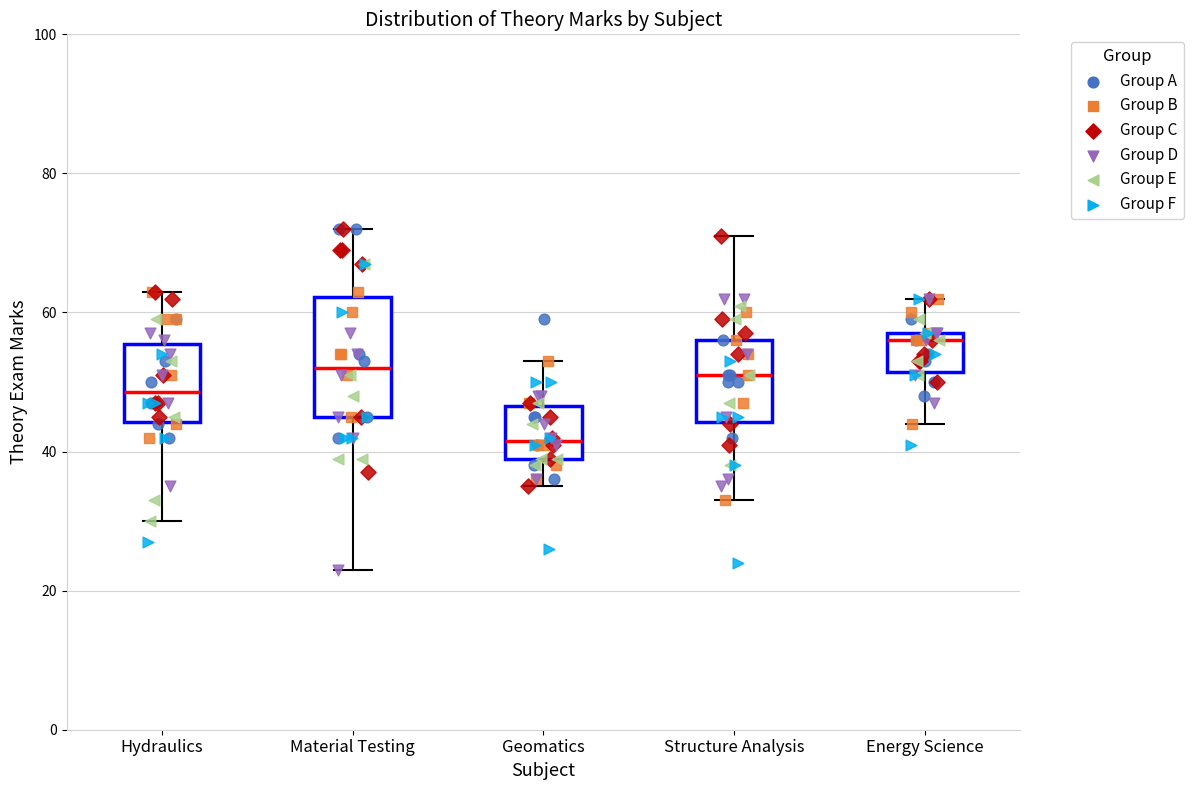

Which box has the lowest median line?

Geomatics